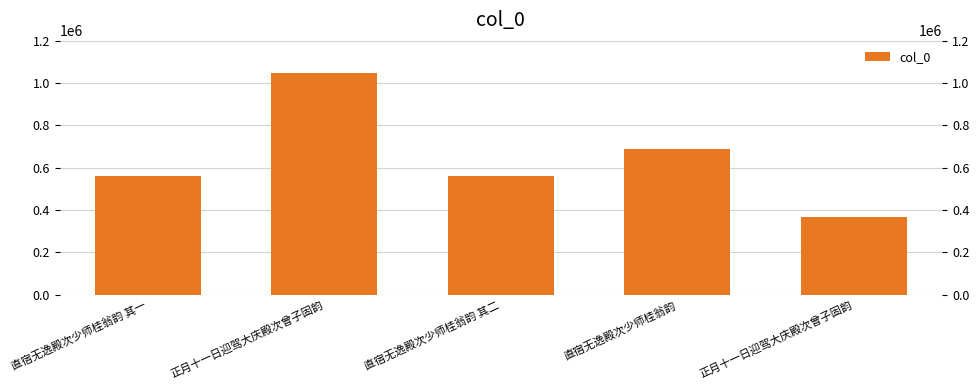

Does the chart contain any negative values?

No